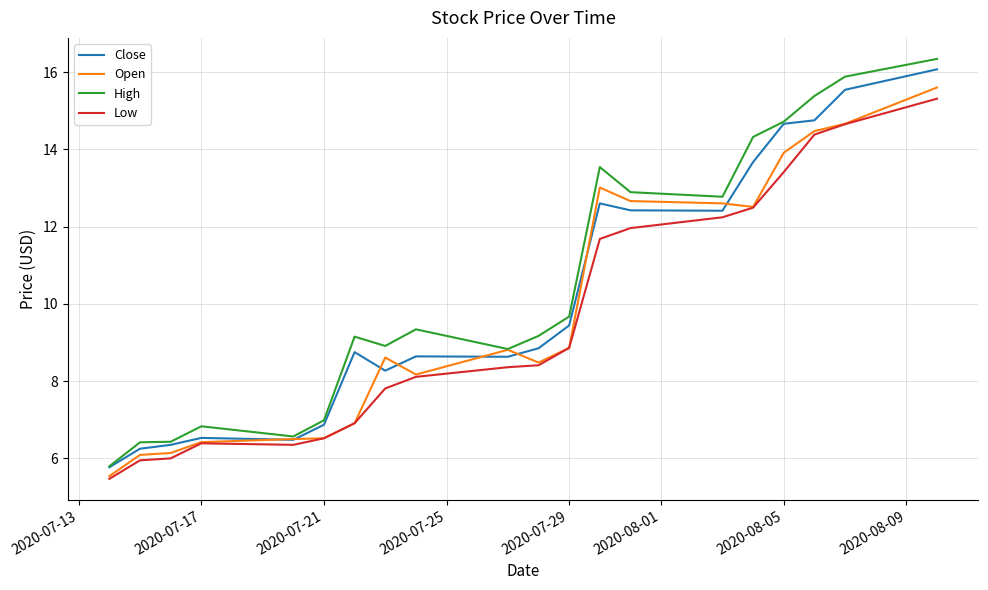

Count the number of data series in this chart.

4